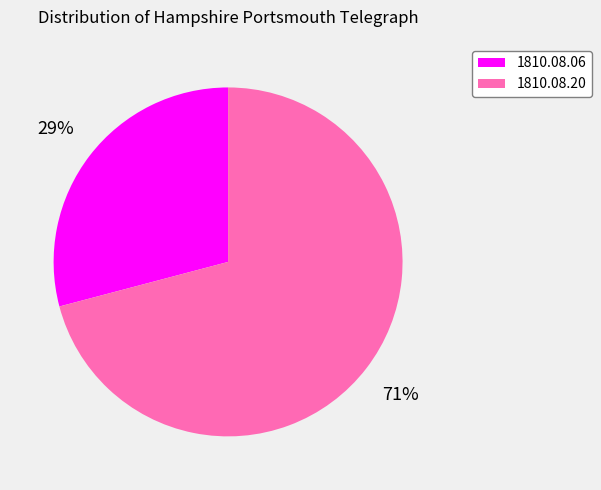

Do 1810.08.20 and 1810.08.06 together represent more than half of the pie?

Yes